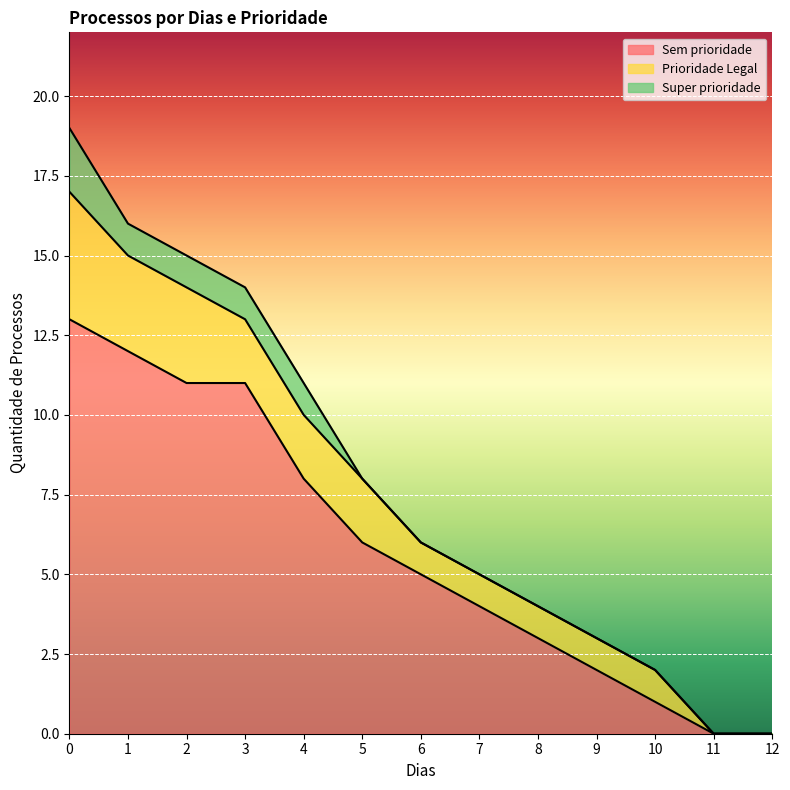

List the labels in order of Prioridade Legal value, smallest first.

11, 12, 6, 7, 8, 9, 10, 3, 4, 5, 1, 2, 0